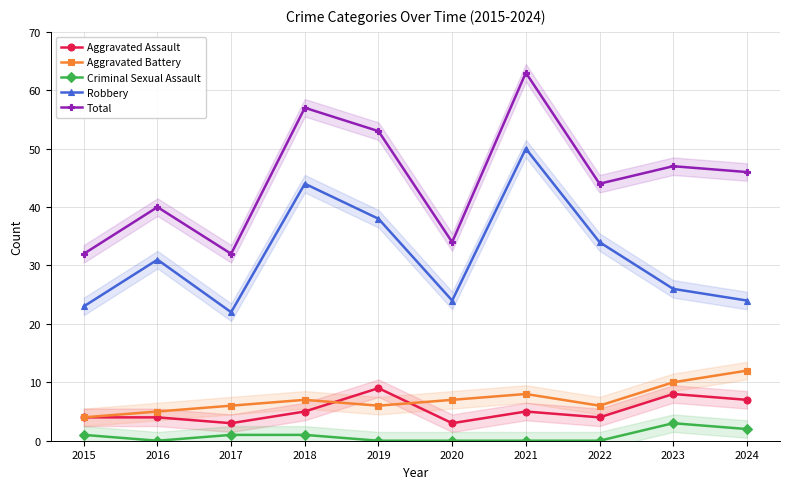

Where is Aggravated Battery nearest to the value 8?

2021